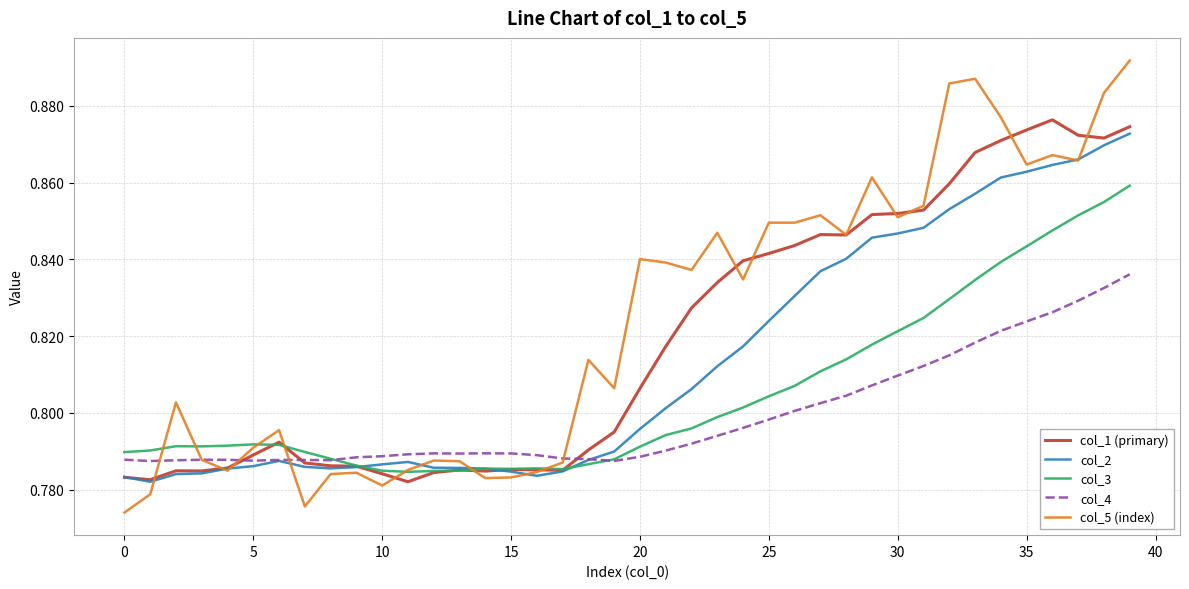

Count the col_3 values in the range 0 to 1.

40